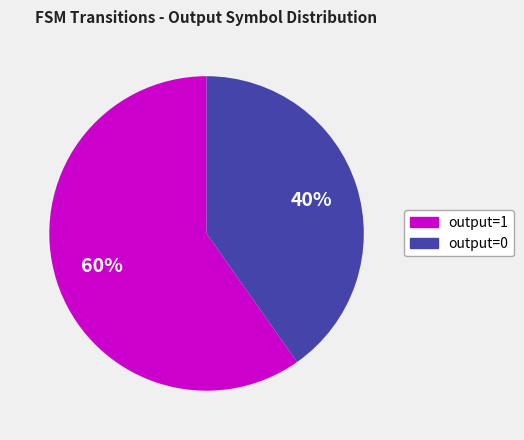

Does any single category account for the majority?

Yes